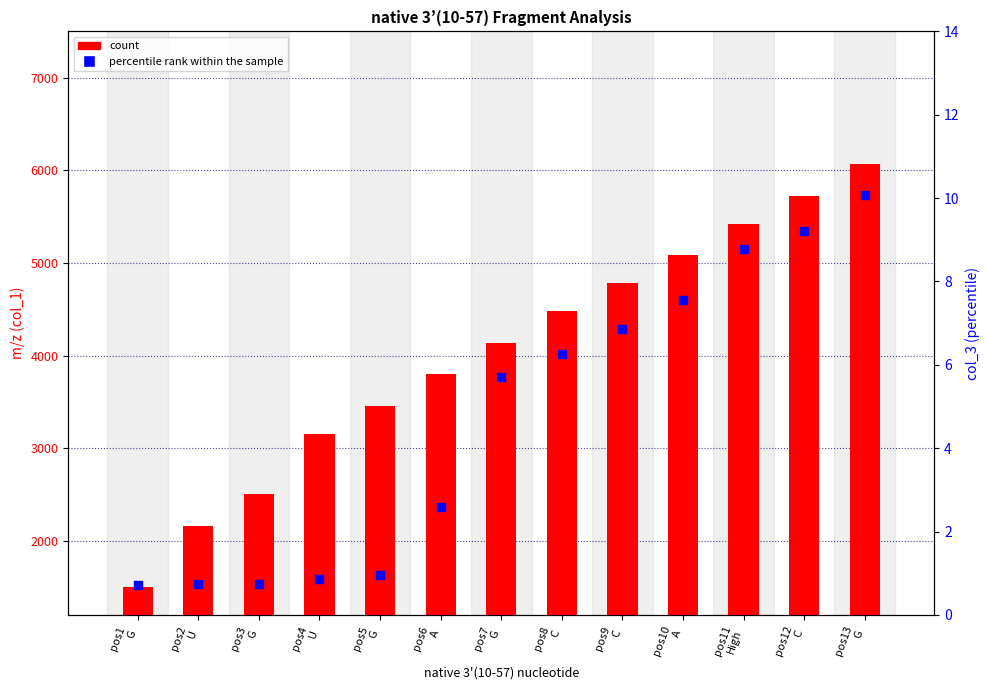

Which series has the widest spread of Y values?

count